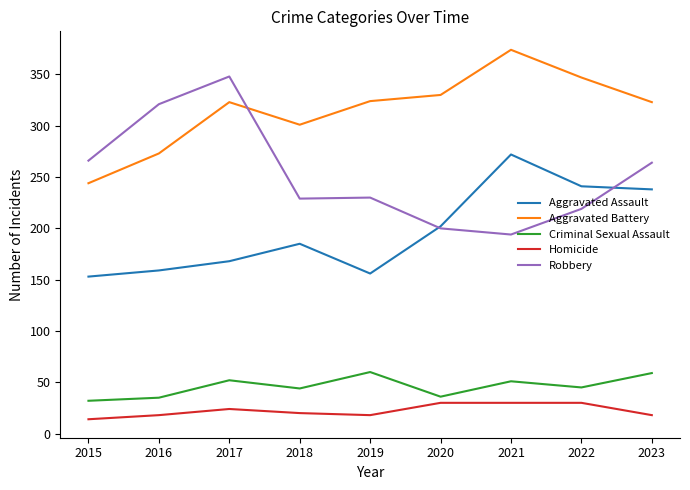

At which category does Aggravated Assault reach its first local peak?

2018